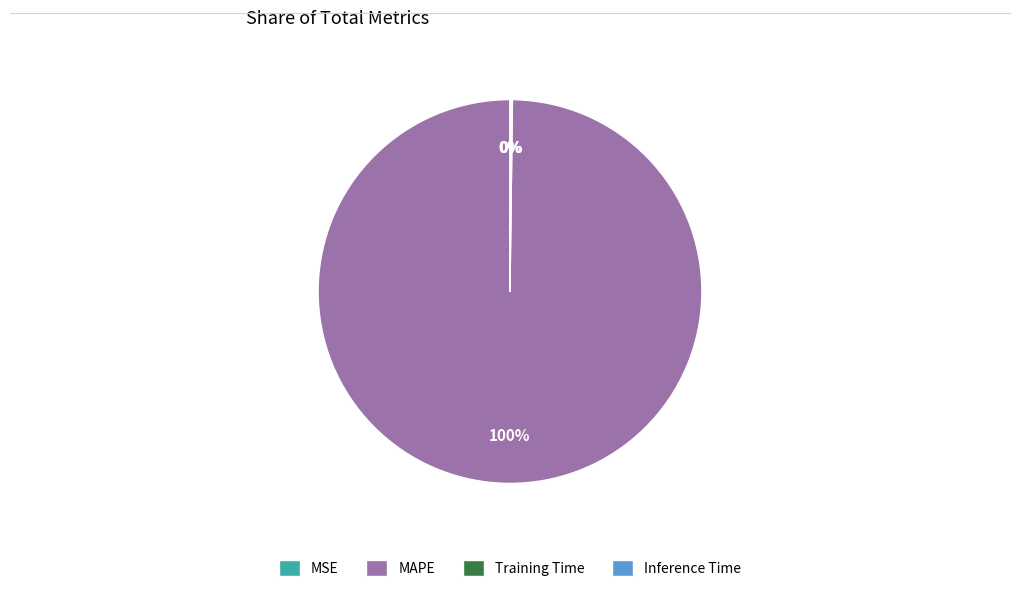

To the nearest percent, what is the difference between the largest and smallest slice percentages?

100%